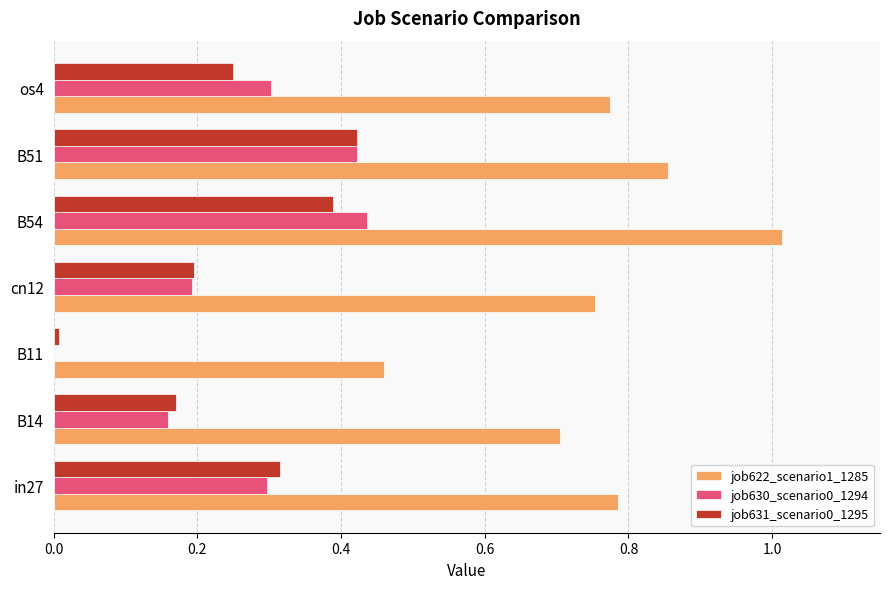

Which category has the highest value in the job622_scenario1_1285 series?

B54